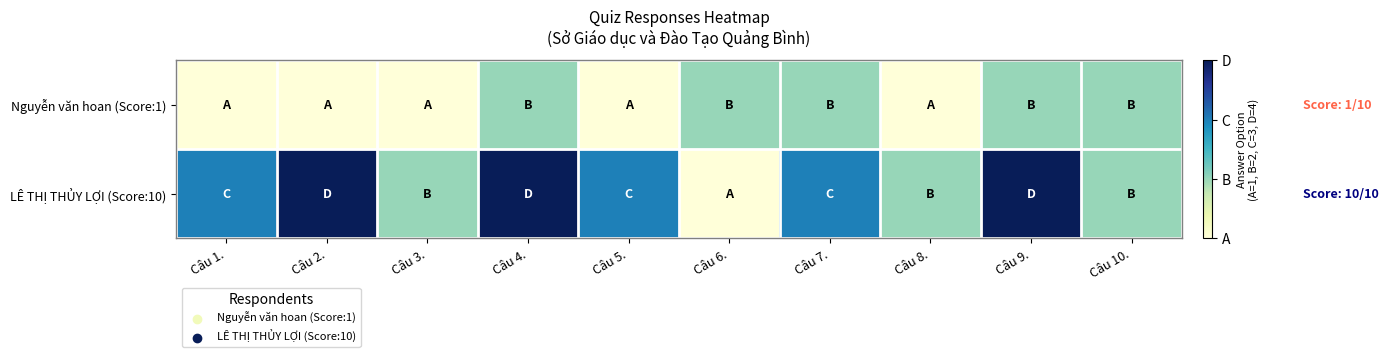

Which series has the largest total across all categories?

LÊ THỊ THỦY LỢI (Score:10)